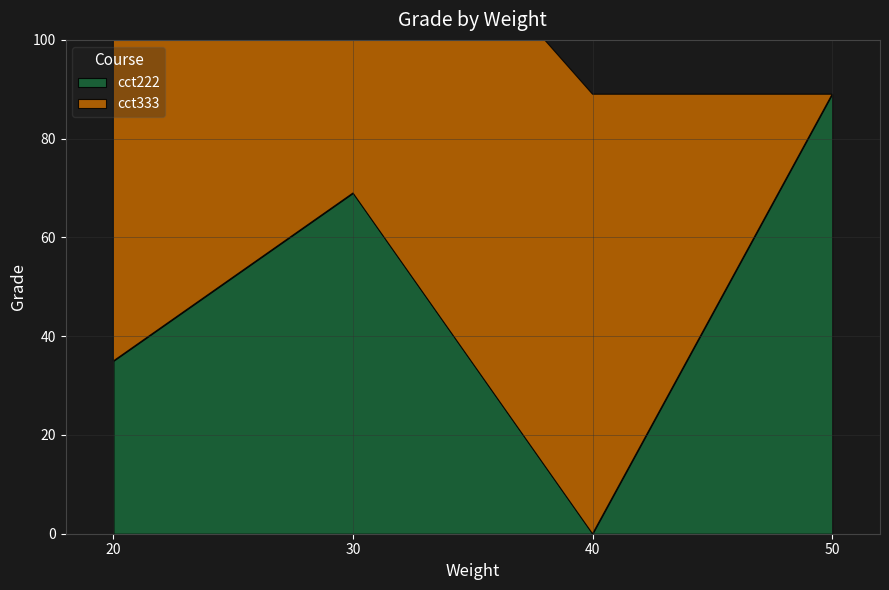

What position from the right is 4?

3